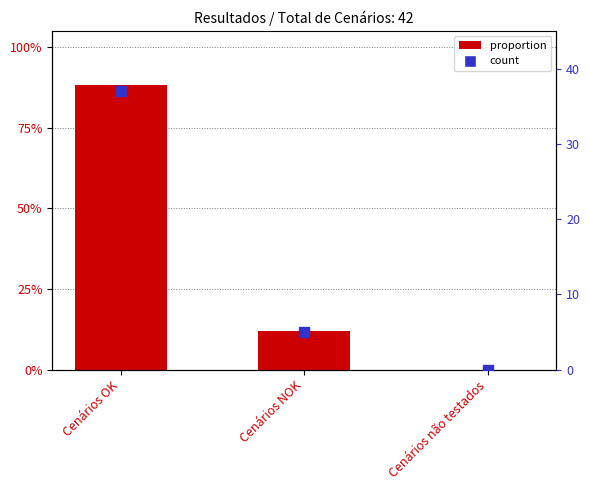

Which series has the largest total across all categories?

Count